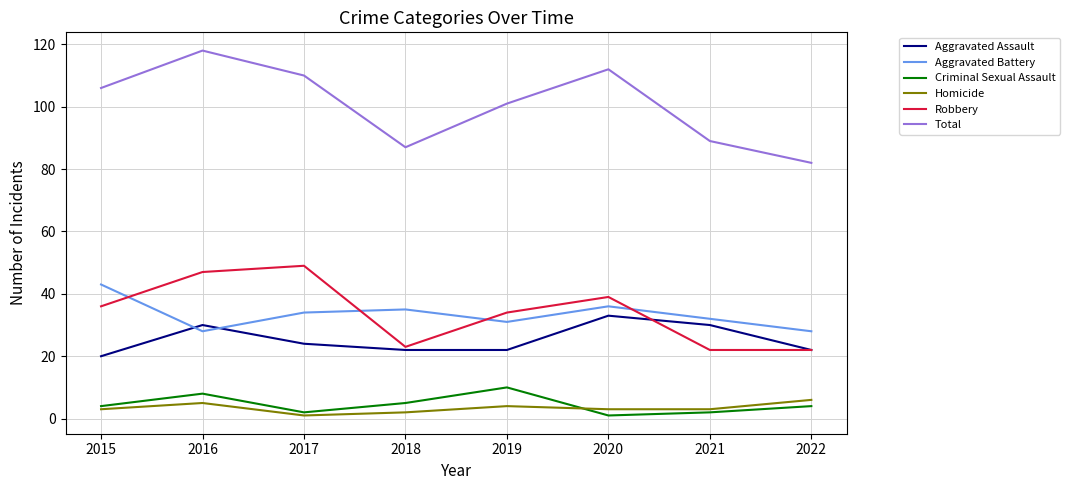

Is it true that Homicide equals 2 at 2018?

True